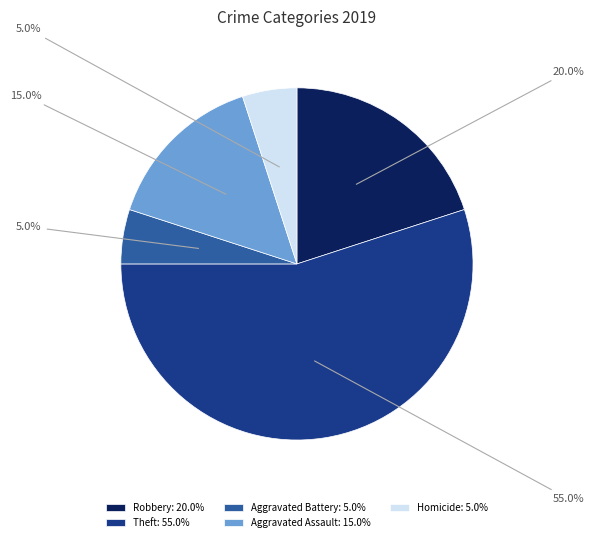

What is the largest slice in the pie chart?

Theft: 55.0%